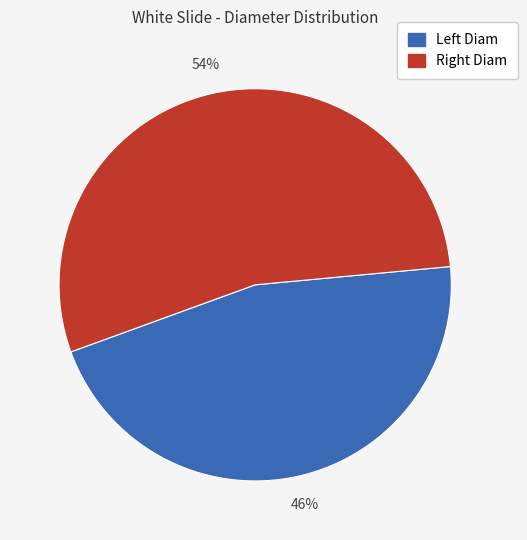

To the nearest percent, what is the average slice percentage?

50%